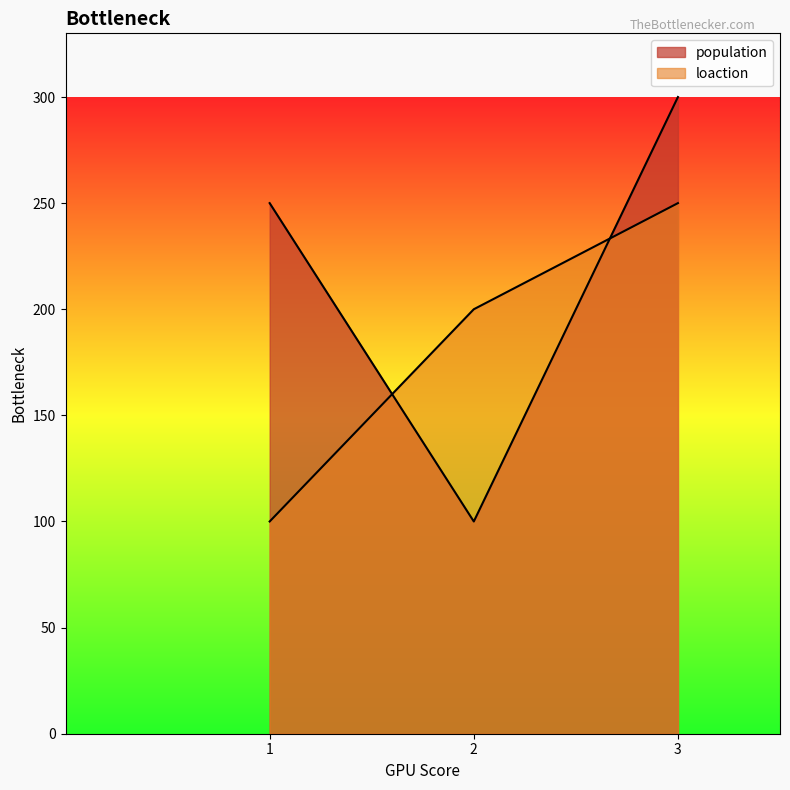

Does the chart have visible grid lines?

No